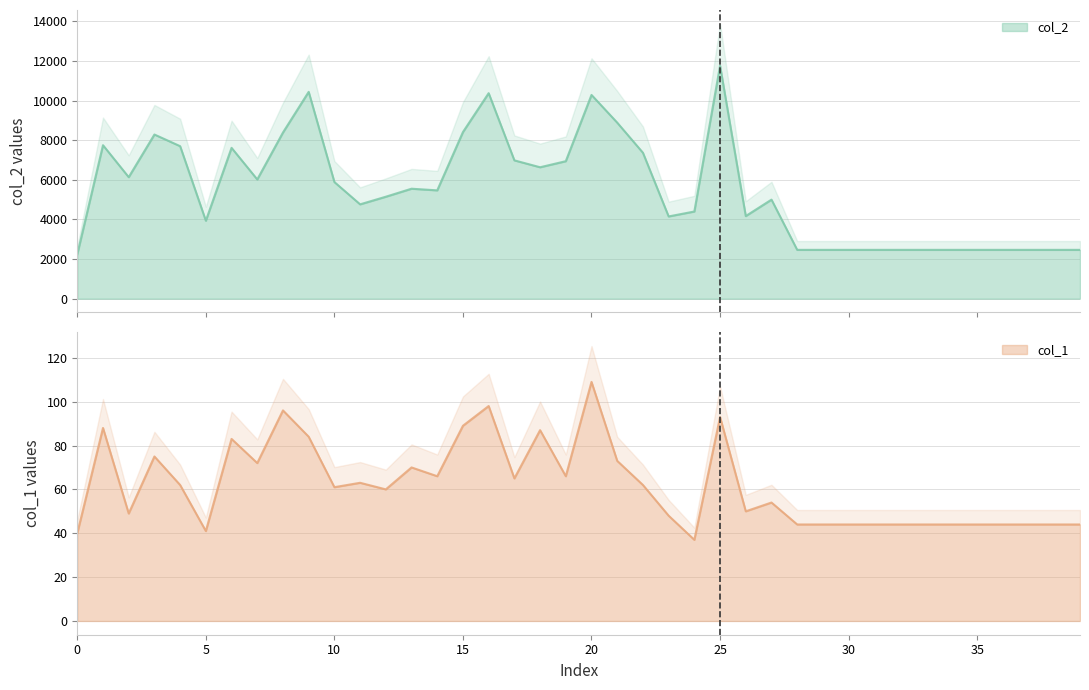

What is the difference between the highest and lowest values at 36?

2420